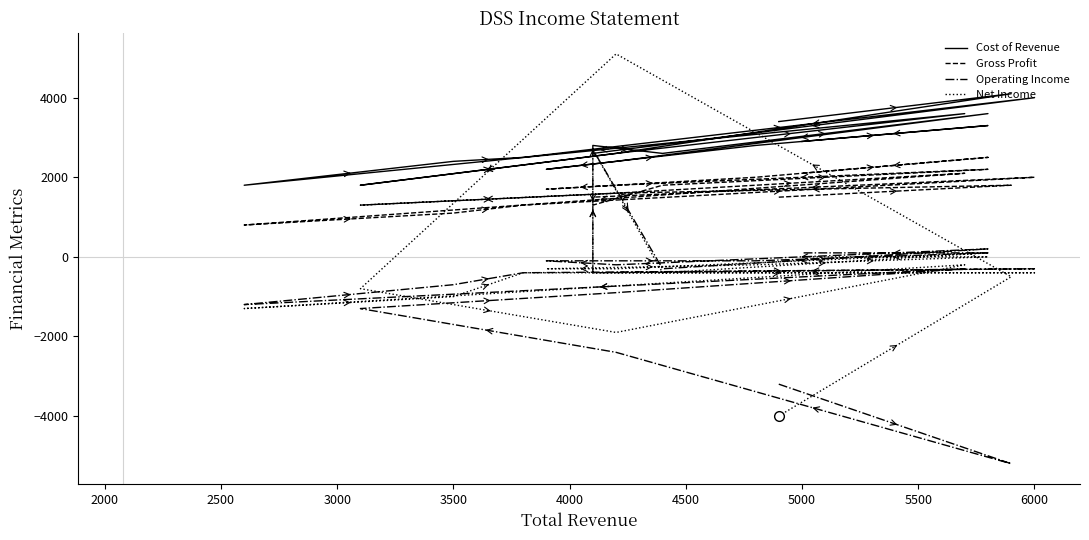

At how many categories does at least one series exceed 1947?

17